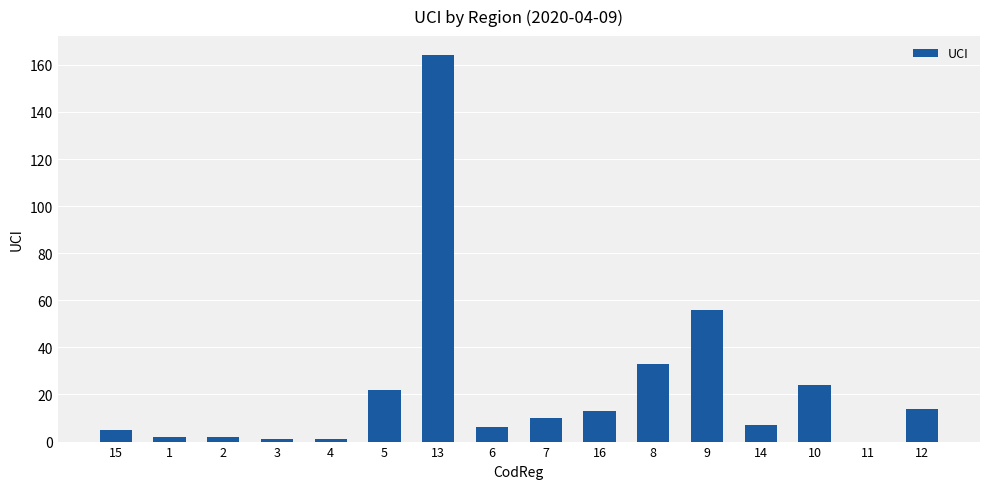

The value at 6 is 6. True or false?

True